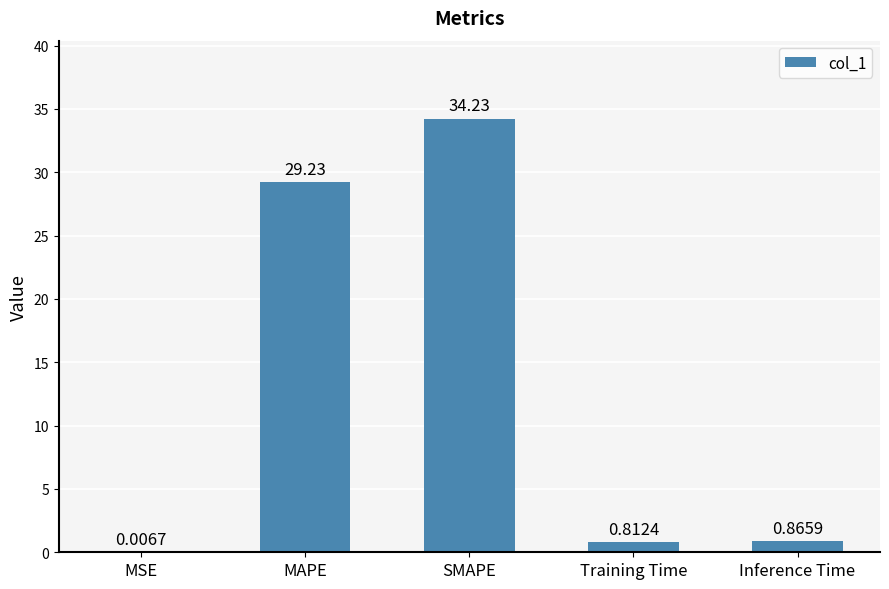

What is the average value?

13.0